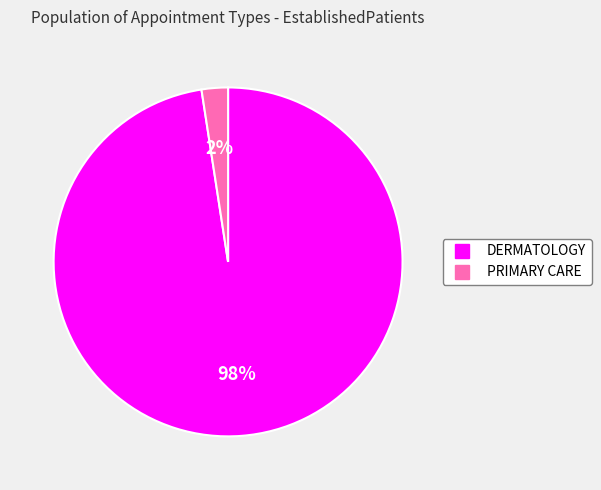

True or false: DERMATOLOGY accounts for 98% of the total.

True